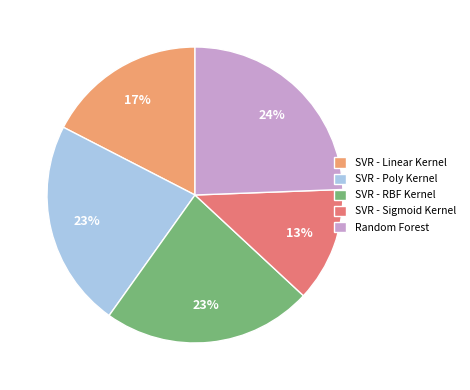

To the nearest percent, what percentage of the pie is SVR - Linear Kernel?

17%